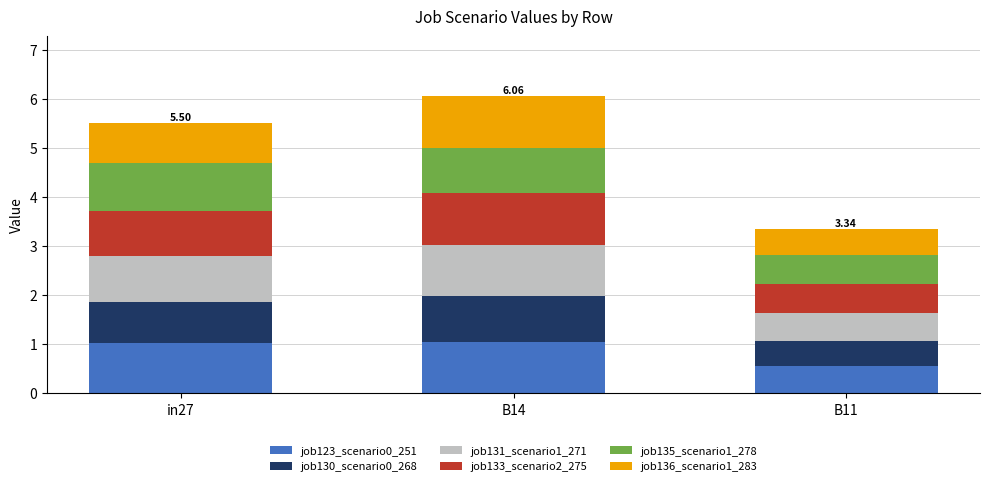

At which category is the sum across all series the highest?

B14